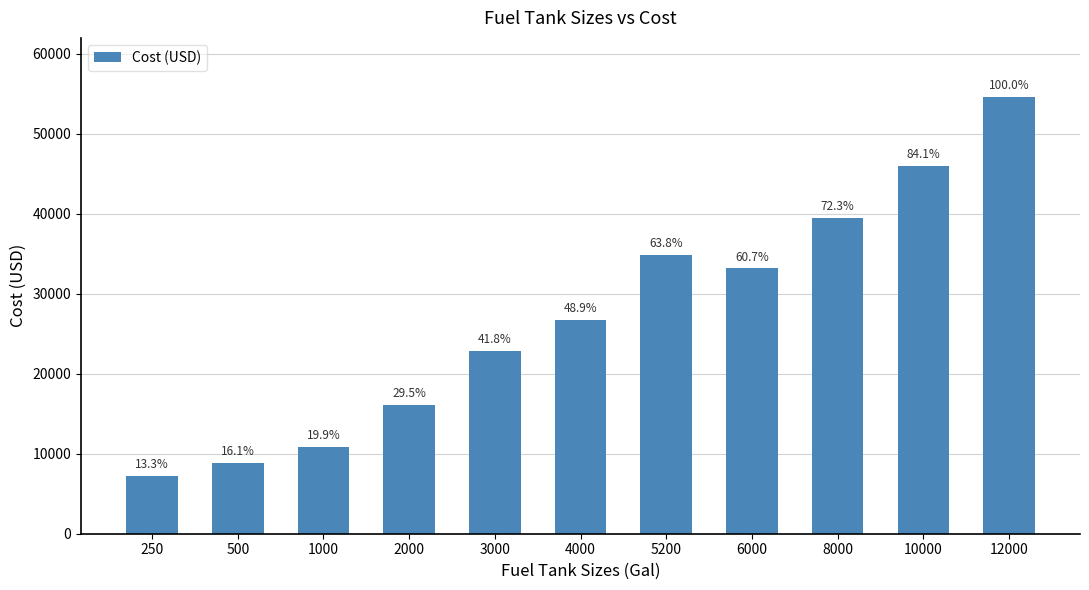

Rank the categories by value from highest to lowest.

12000, 10000, 8000, 5200, 6000, 4000, 3000, 2000, 1000, 500, 250